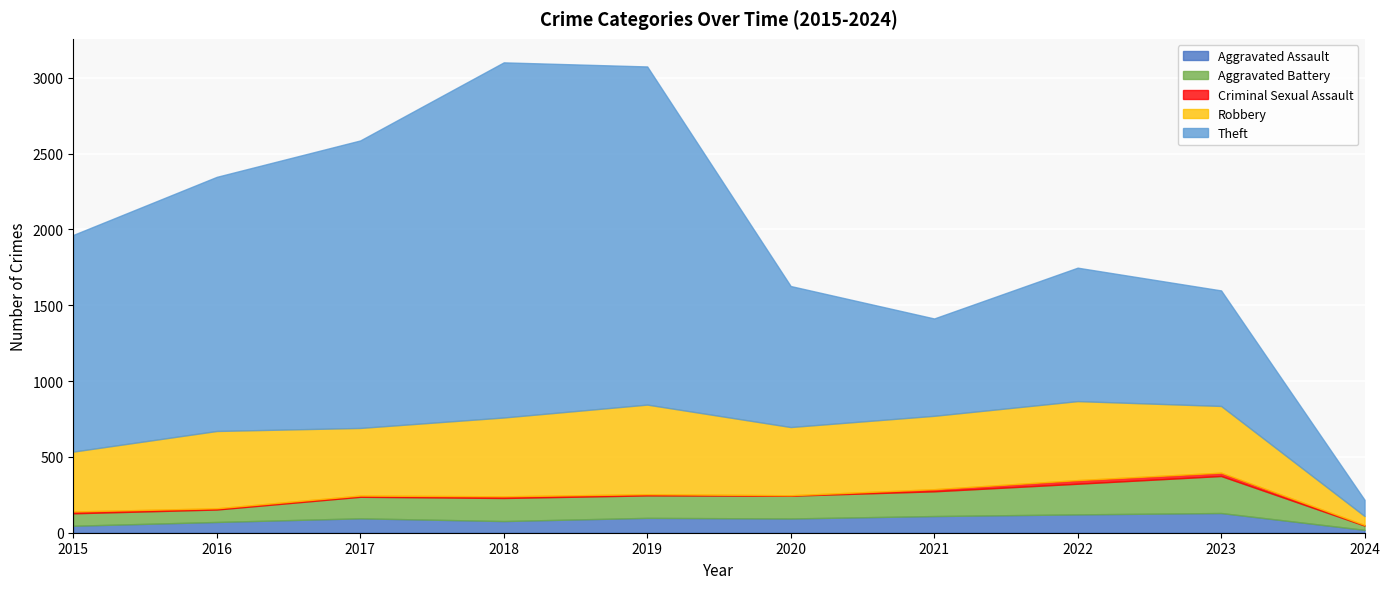

At which category does Robbery reach its first local peak?

2016